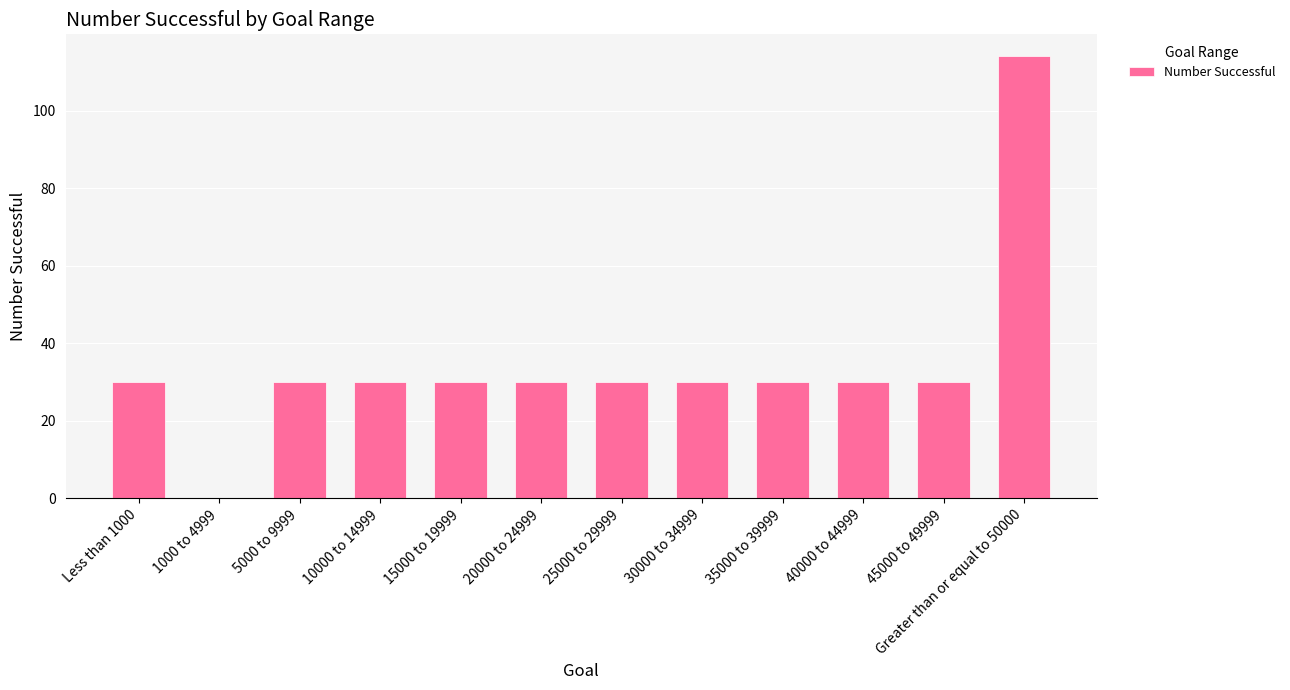

Reading right to left, what are all the values shown in this chart?

114	30	30	30	30	30	30	30	30	30	0	30